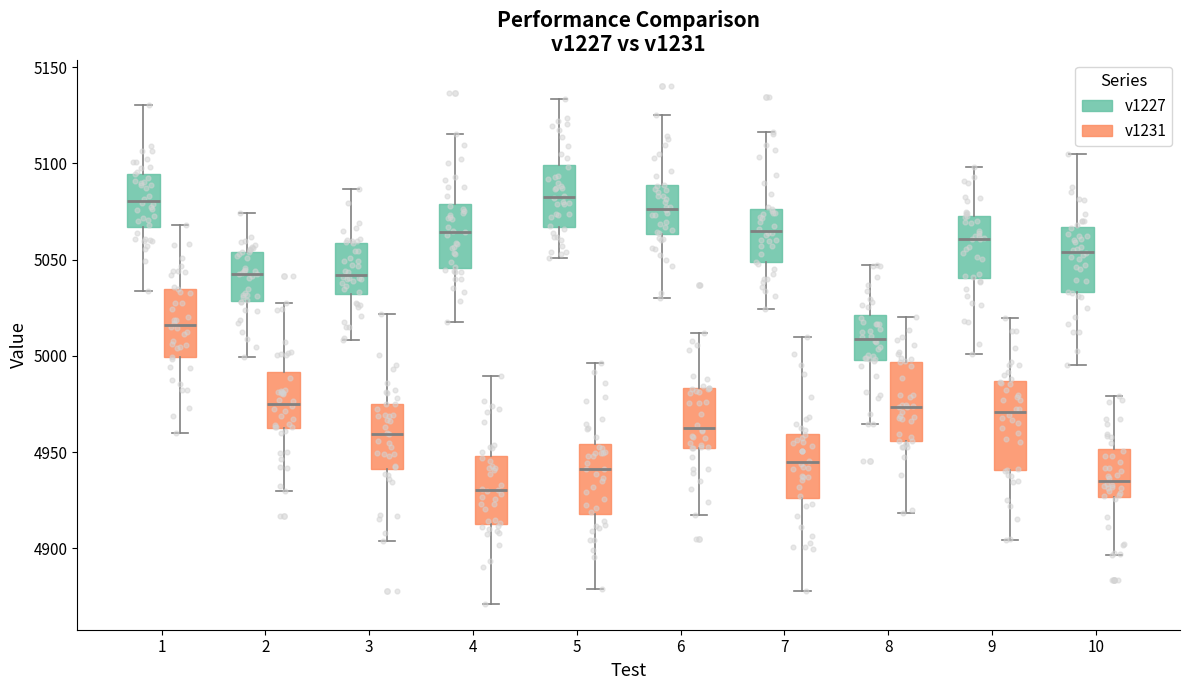

Where does the median line of the box for 6 (v1231) sit on the y-axis? The values are not printed on the chart, so give them approximately, as read against the axis.

4965